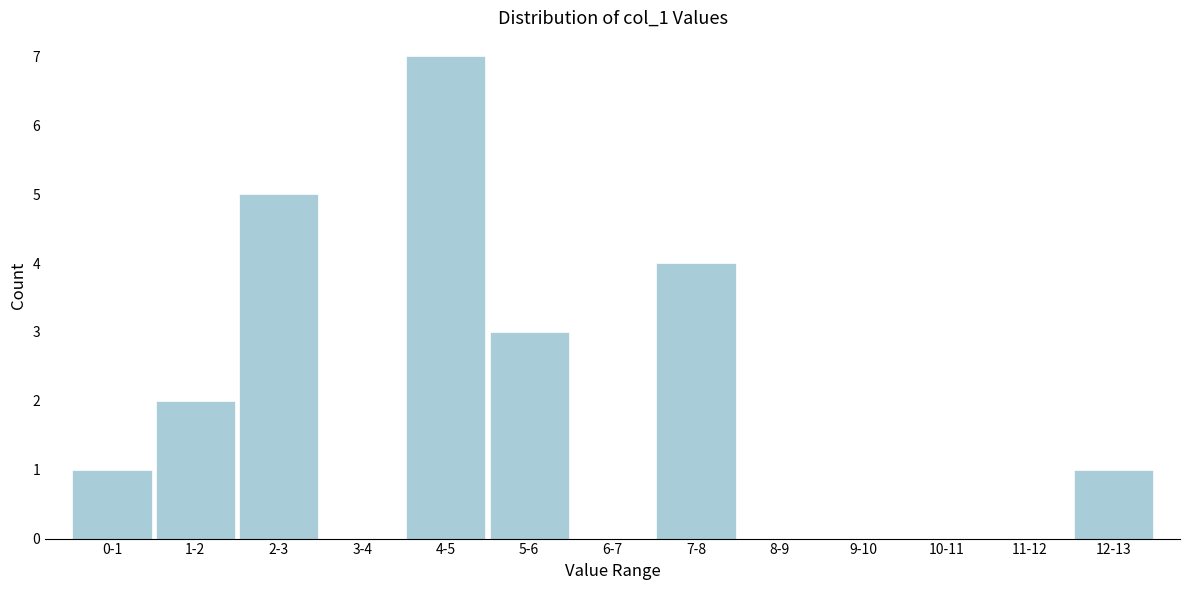

Reading right to left, extract all data points from this chart.

12-13=1	11-12=0	10-11=0	9-10=0	8-9=0	7-8=4	6-7=0	5-6=3	4-5=7	3-4=0	2-3=5	1-2=2	0-1=1